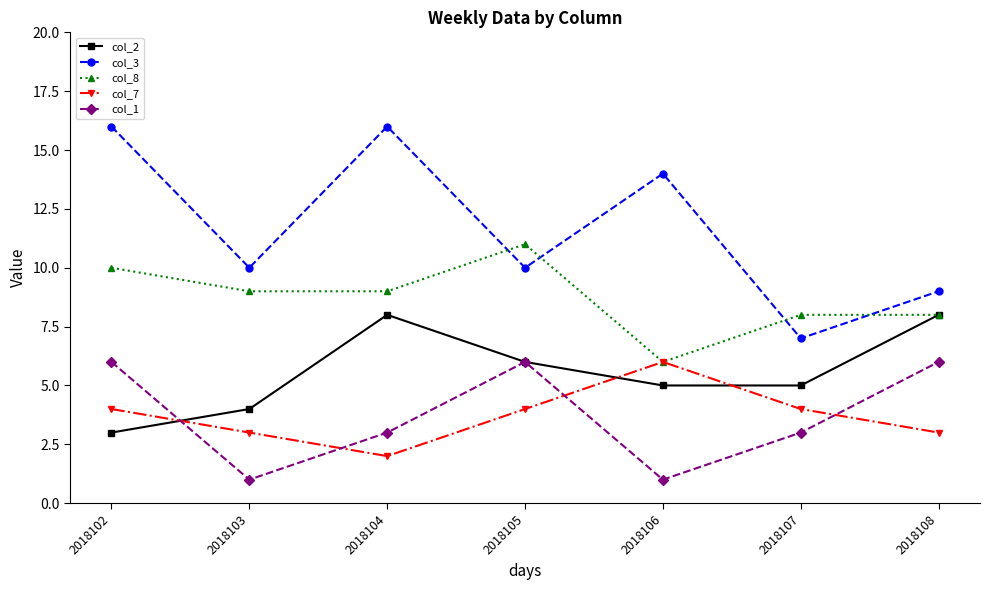

How many distinct data groups are displayed?

5